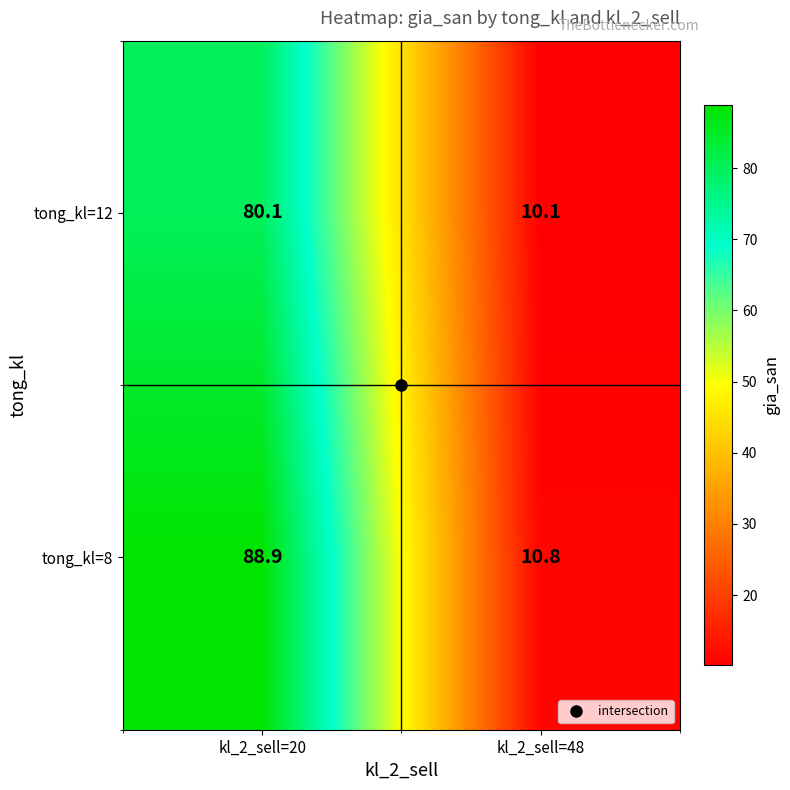

What is the greatest value displayed?

88.9